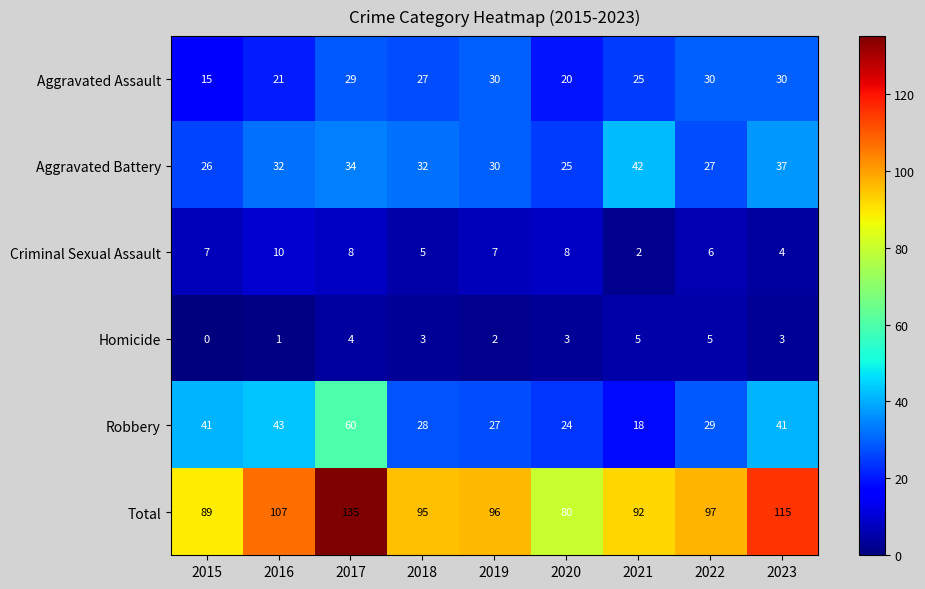

At which category does the chart reach its peak across all series?

2017